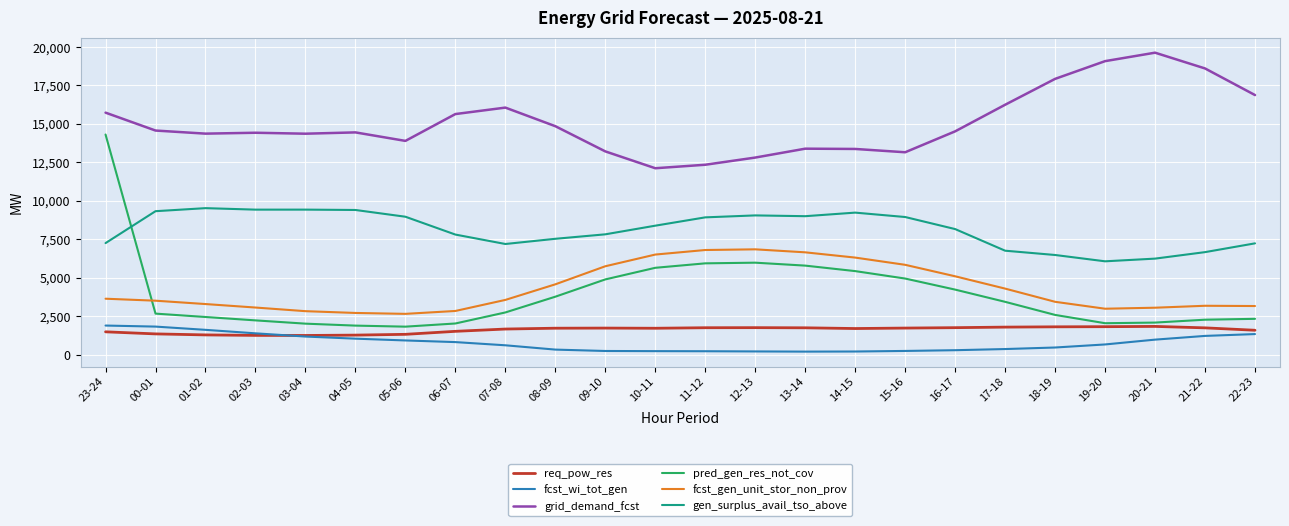

True or false: gen_surplus_avail_tso_above and req_pow_res cross at least once.

False